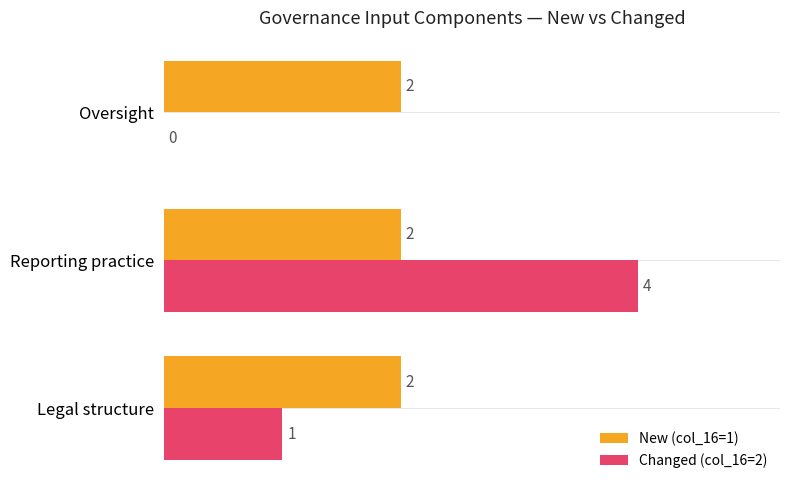

What are all the series names shown in the legend?

New (col_16=1), Changed (col_16=2)